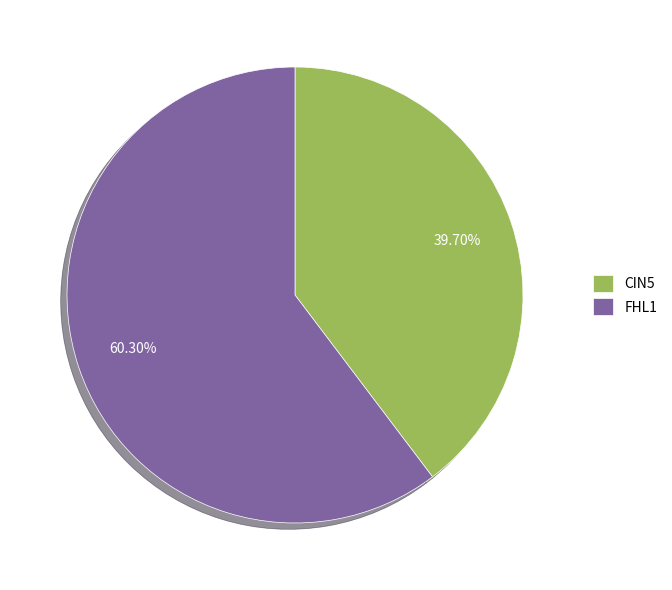

The CIN5 slice represents 40% of the pie. True or false?

True